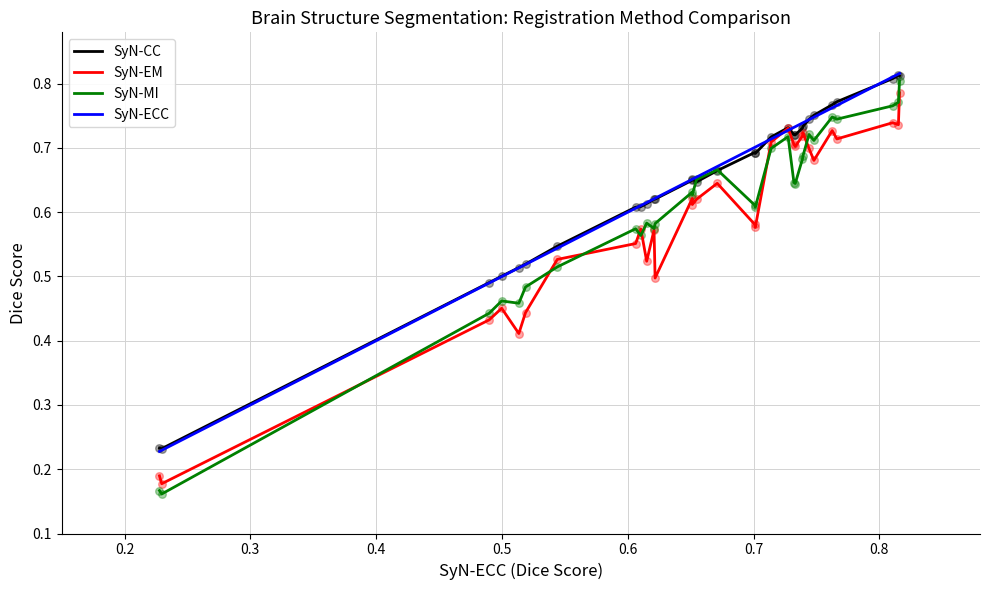

Which series has the largest range (max minus min)?

SyN-MI